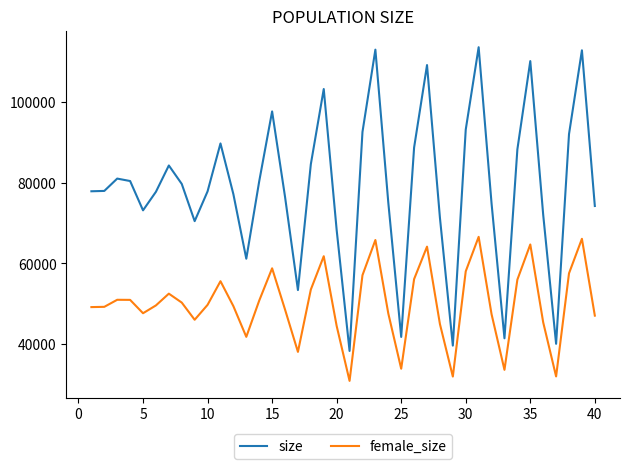

Which series has the largest range (max minus min)?

size